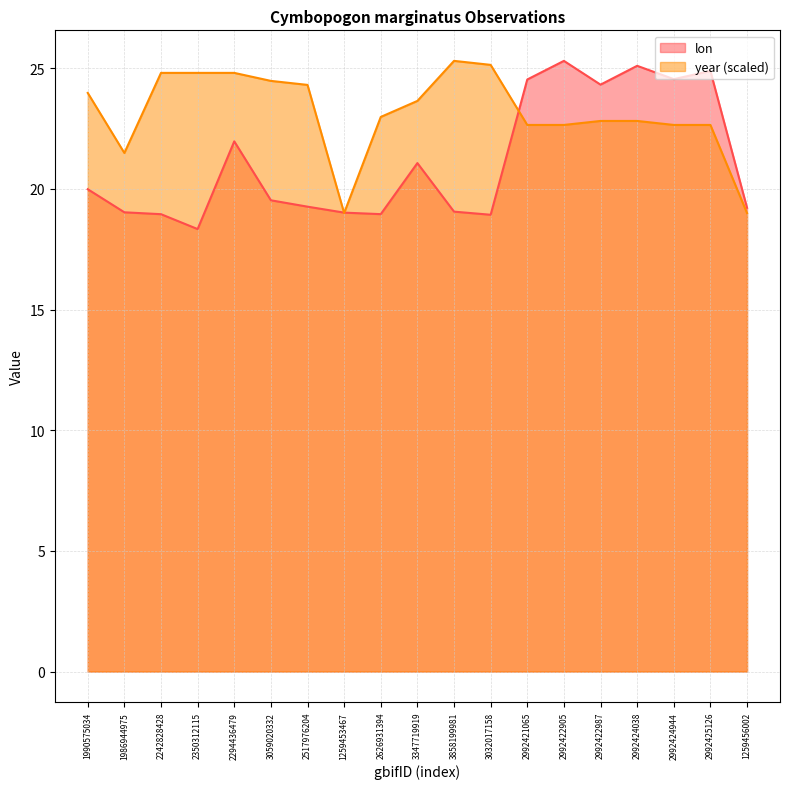

What are all the series names shown in the legend?

lon, year (scaled)